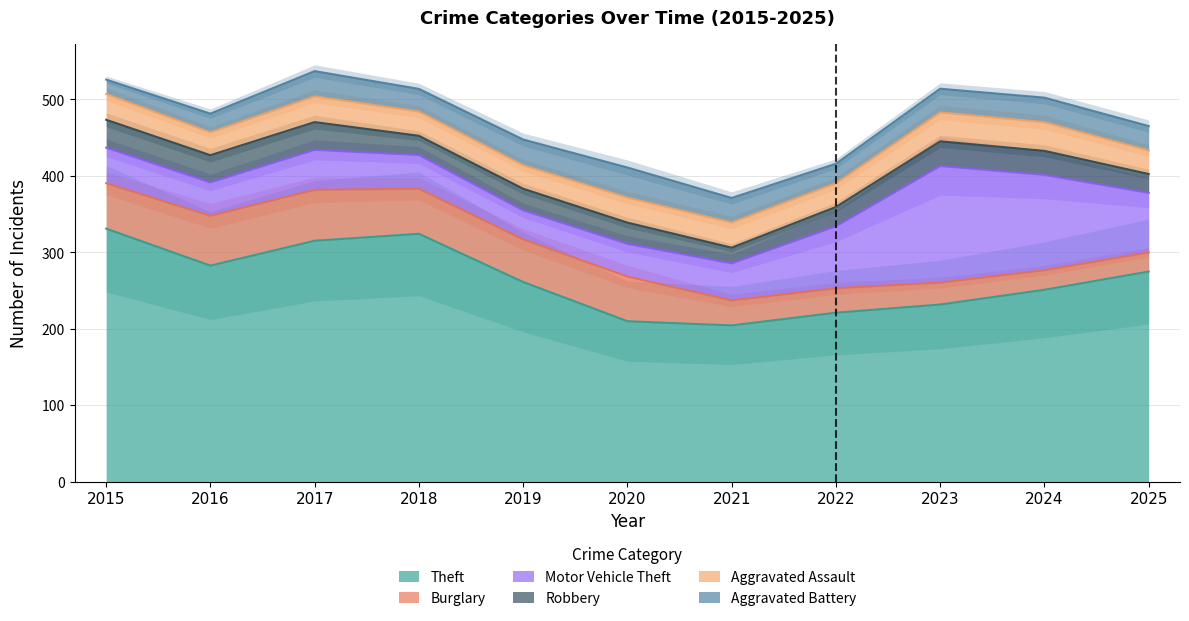

What is the value of the Aggravated Battery point at the 8th from the left?

22